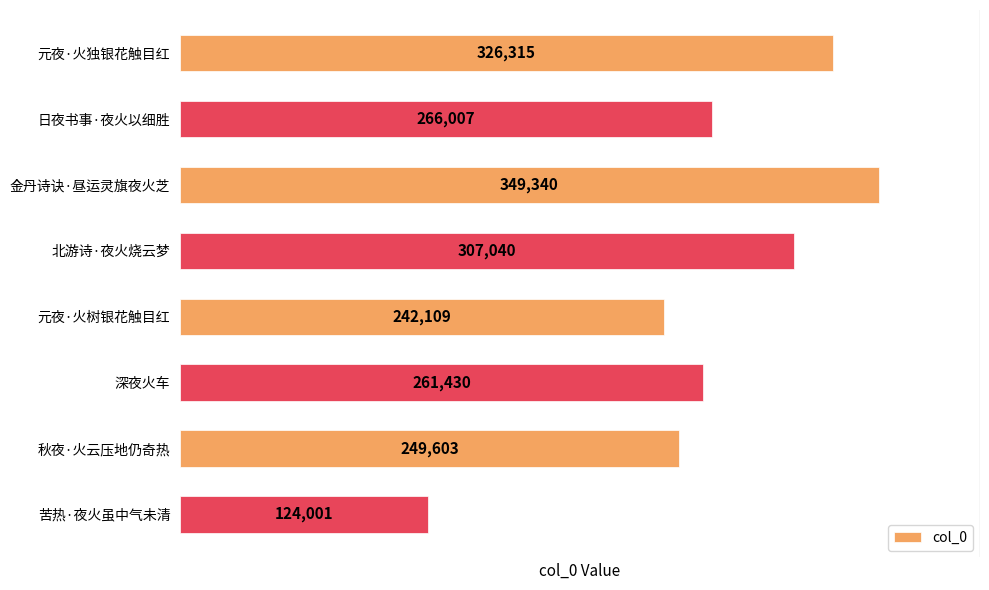

Rank the categories by value from lowest to highest.

苦热·夜火虽中气未清, 元夜·火树银花触目红, 秋夜·火云压地仍奇热, 深夜火车, 日夜书事·夜火以细胜, 北游诗·夜火烧云梦, 元夜·火独银花触目红, 金丹诗诀·昼运灵旗夜火芝